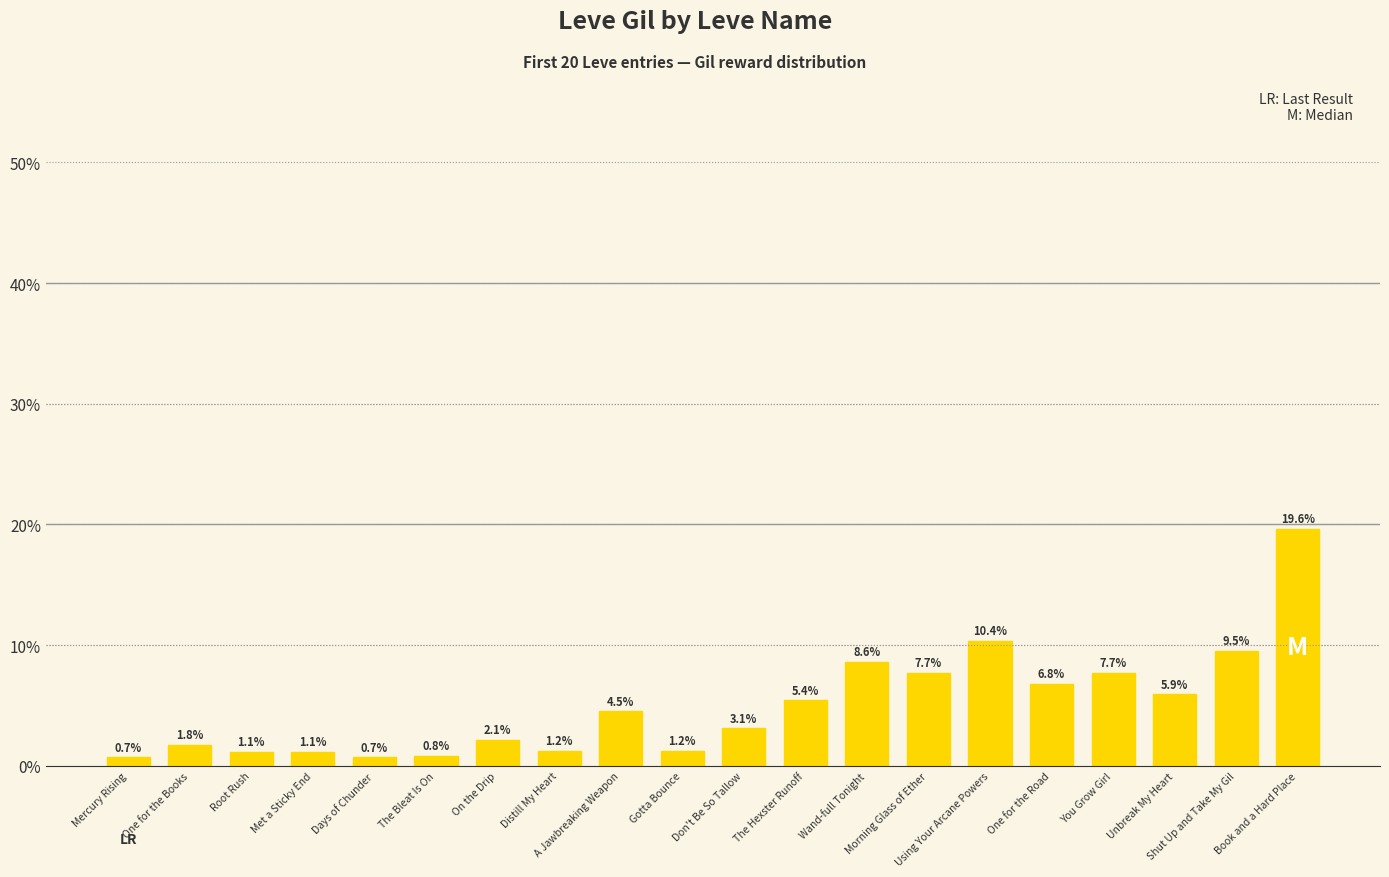

At which category does the chart reach its peak across all series?

Book and a Hard Place